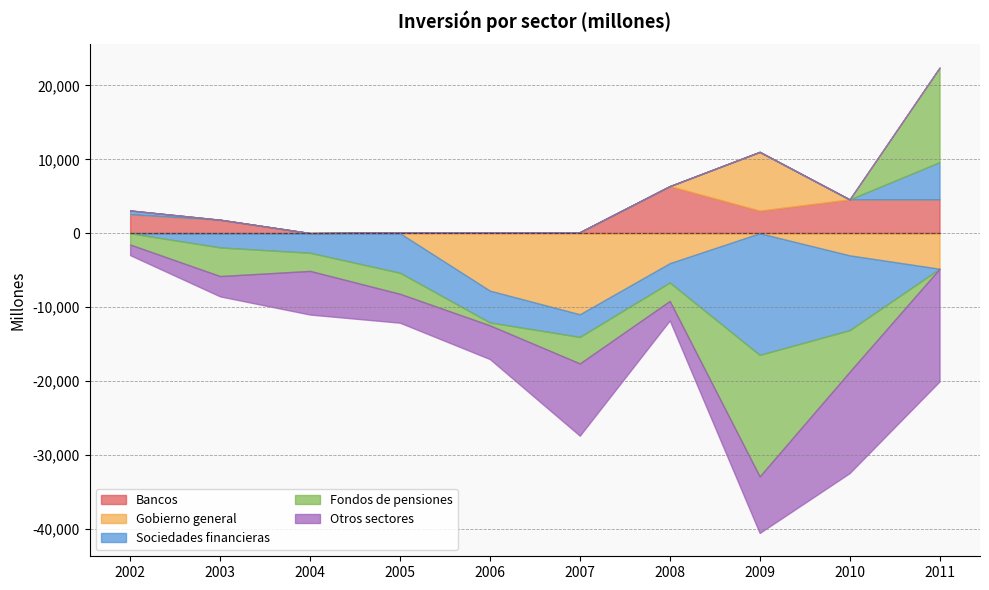

How many values in Sociedades financieras are above zero?

2